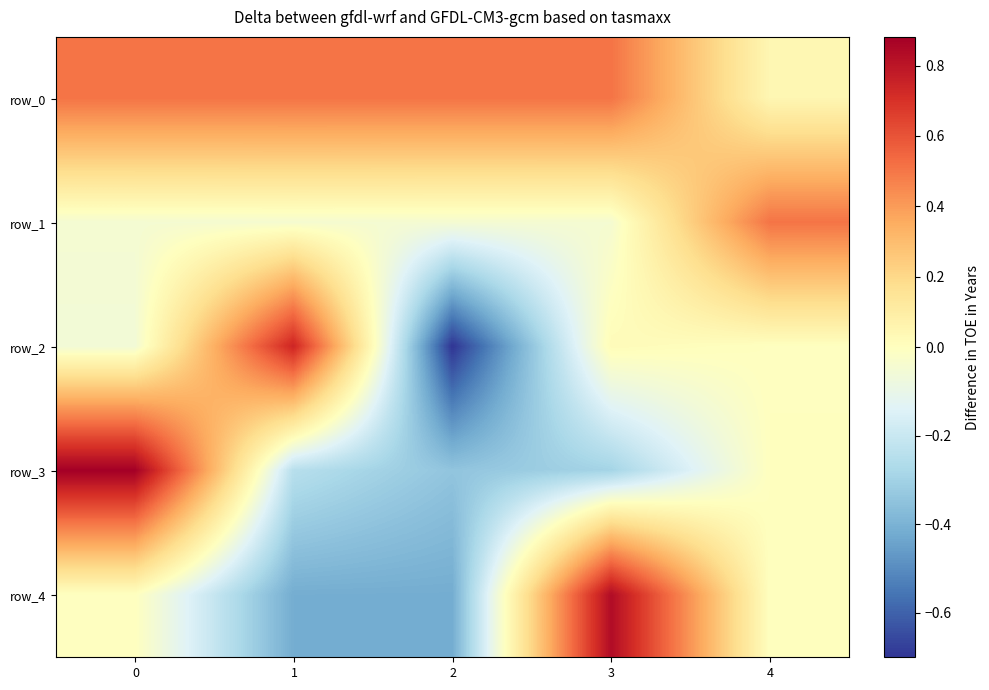

Which series has the widest spread of values?

row_2